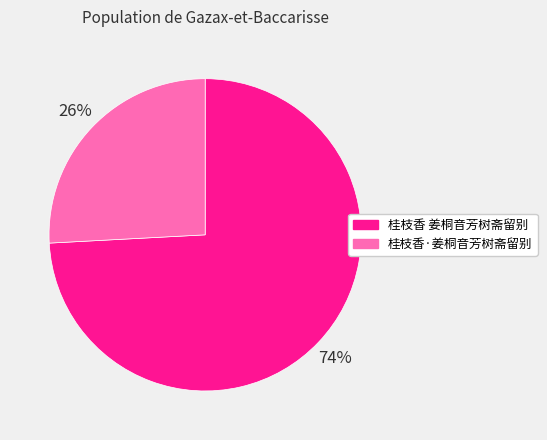

To the nearest percent, what is the difference between the 桂枝香·姜桐音芳树斋留别 and 桂枝香 姜桐音芳树斋留别 slice percentages?

48%